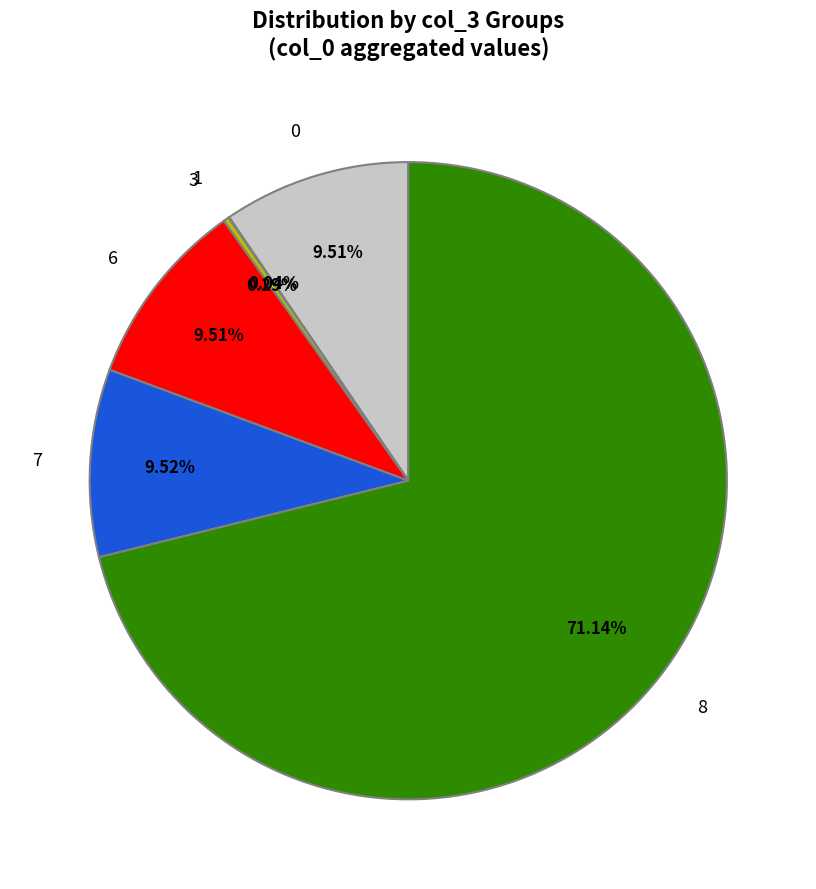

Which has a higher value, 6 or 8?

8